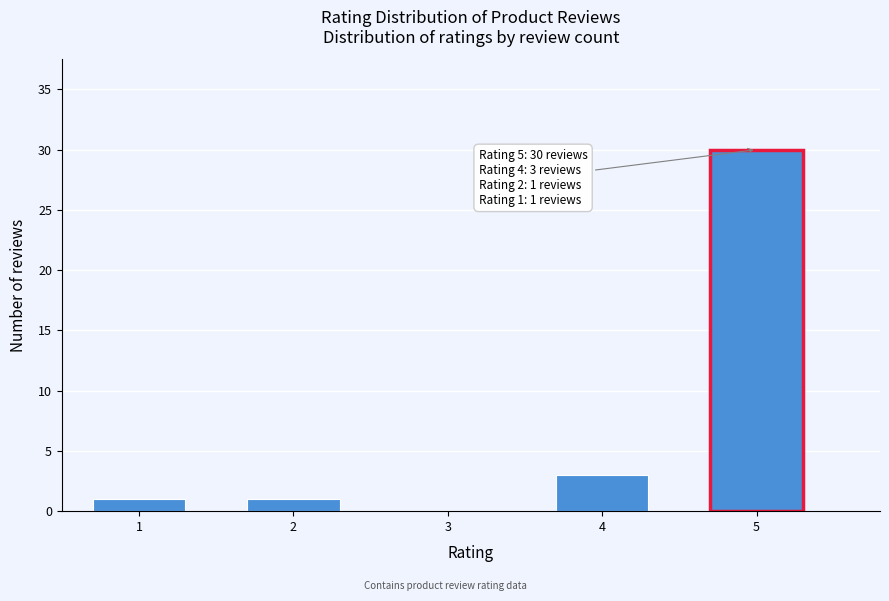

Reading left to right, transcribe all the data shown in this chart.

1=1	2=1	3=0	4=3	5=30